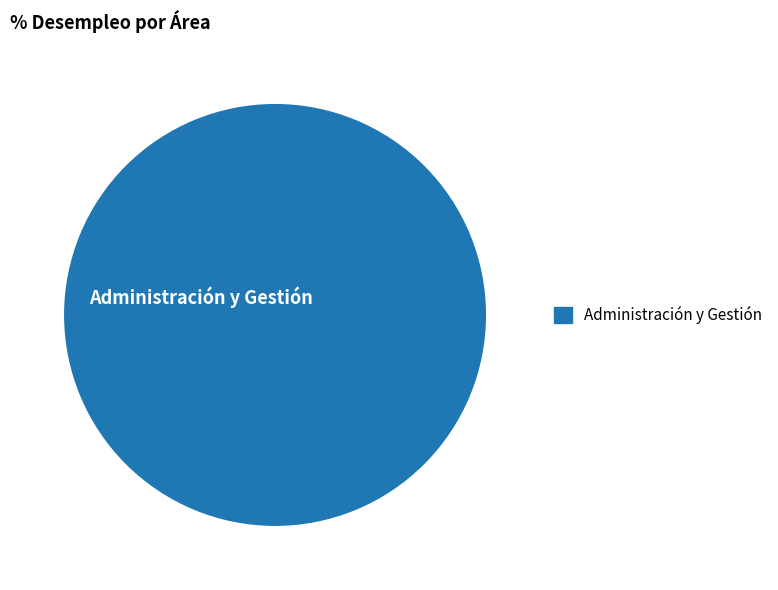

How many segments does this pie chart have?

1